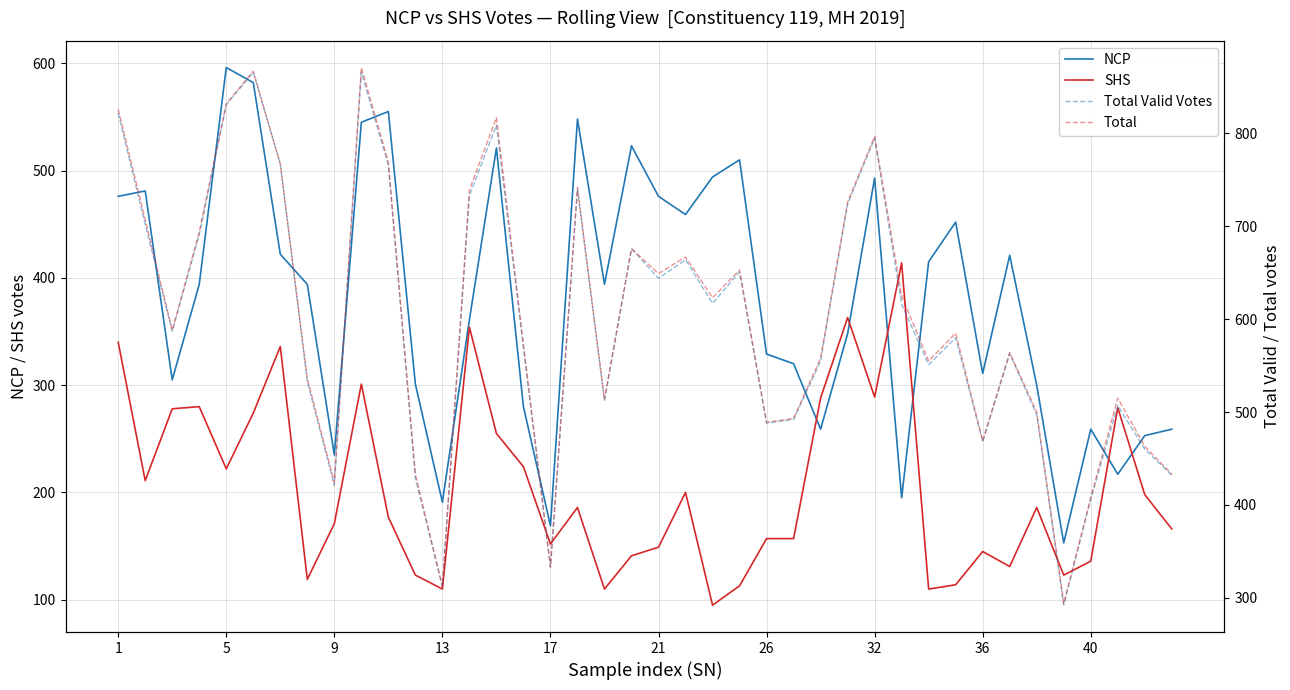

Does the chart have visible grid lines?

Yes